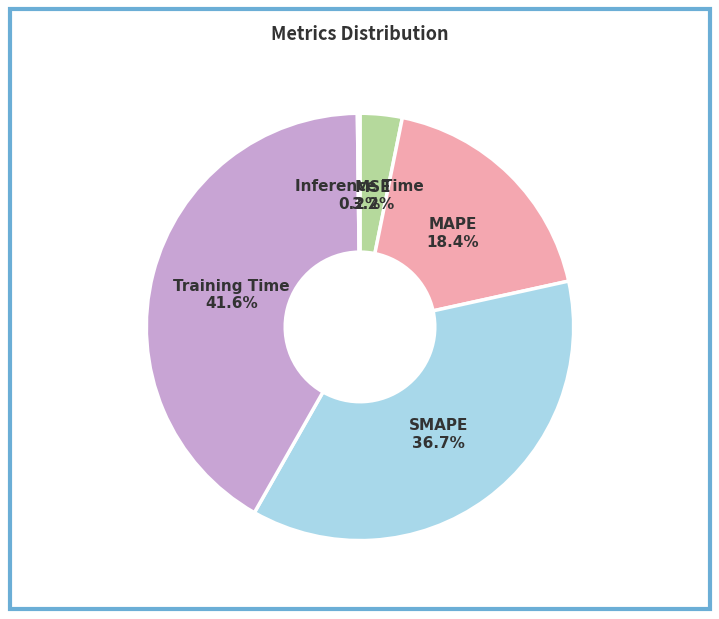

How much of the chart is everything except SMAPE?

63.3%